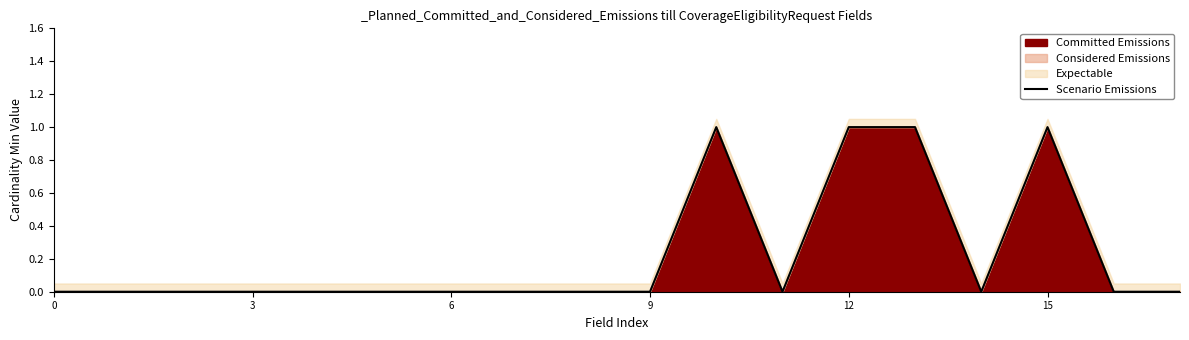

What is the label of the 10th point from the left?

9